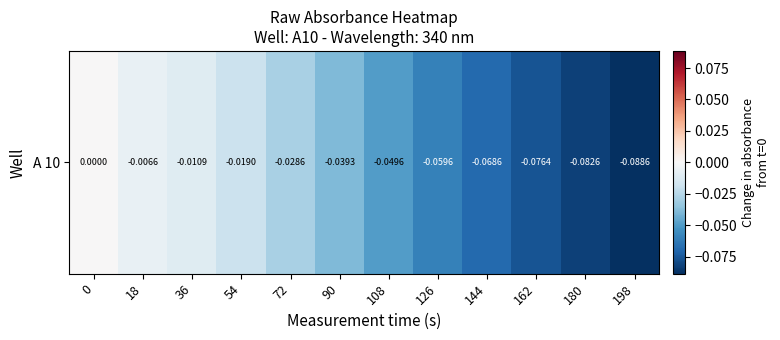

Reading left to right, what are all the values shown in this chart?

0.0	-0.0	-0.0	-0.0	-0.0	-0.0	-0.0	-0.1	-0.1	-0.1	-0.1	-0.1